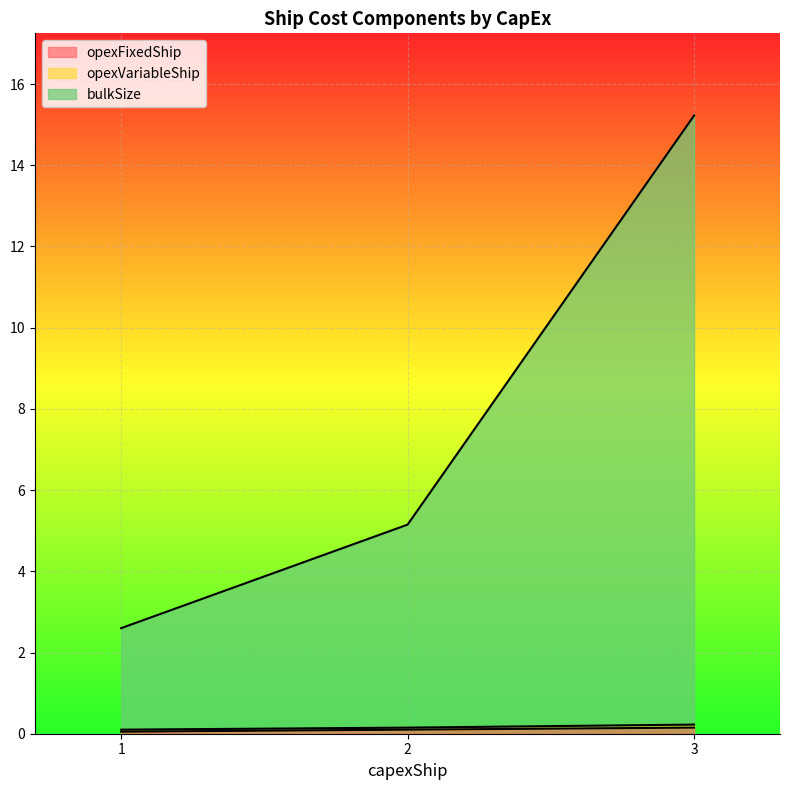

True or false: opexFixedShip has a value of 0.1 at 2.

True